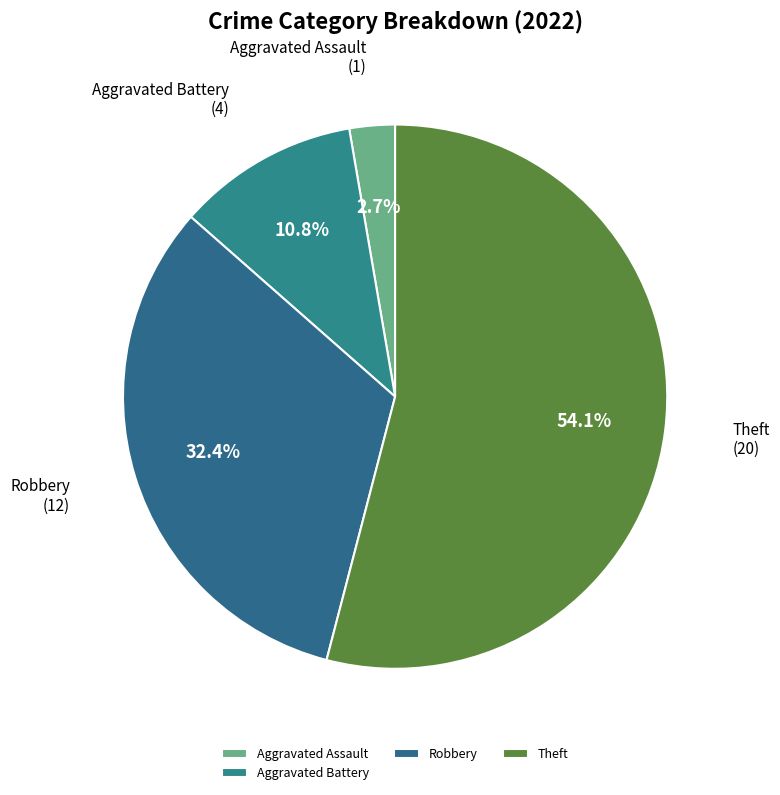

The Robbery slice represents 25% of the pie. True or false?

False